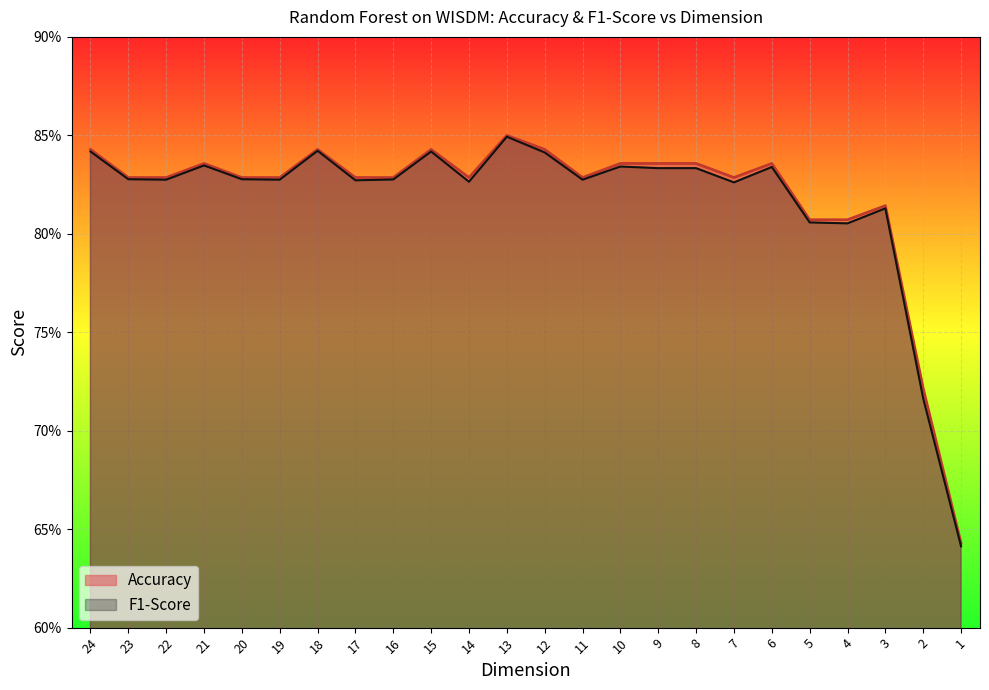

How many Accuracy values are between 0 and 1?

24